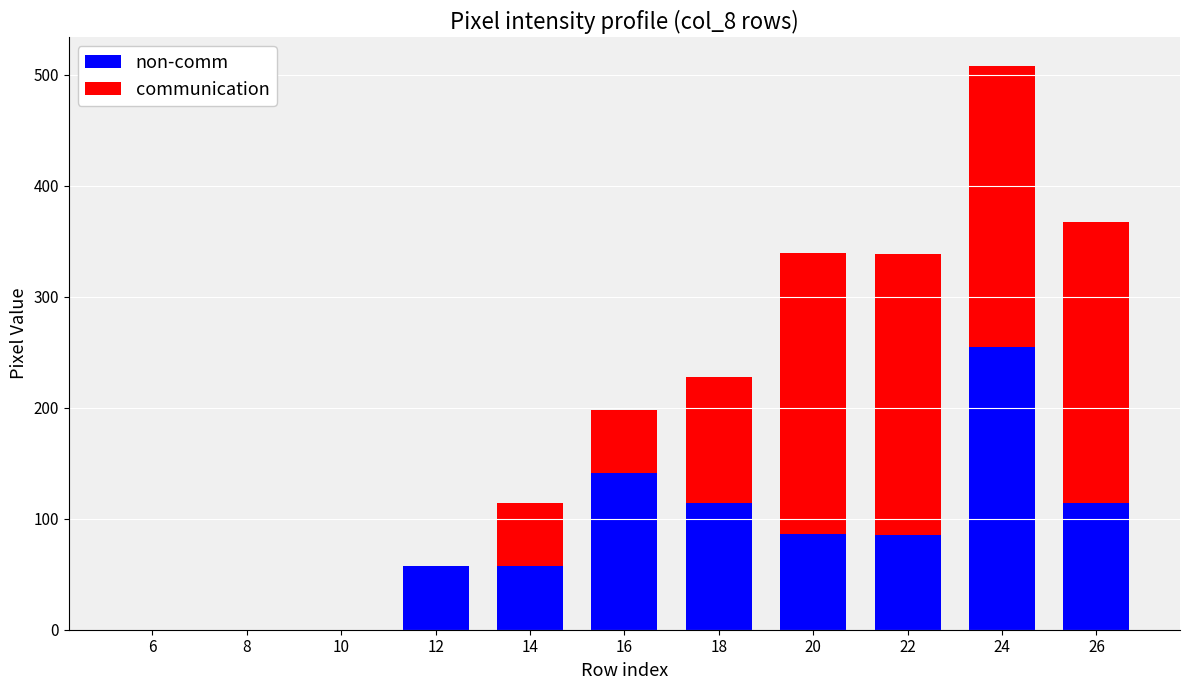

Which category has the highest value in the non-comm series?

24